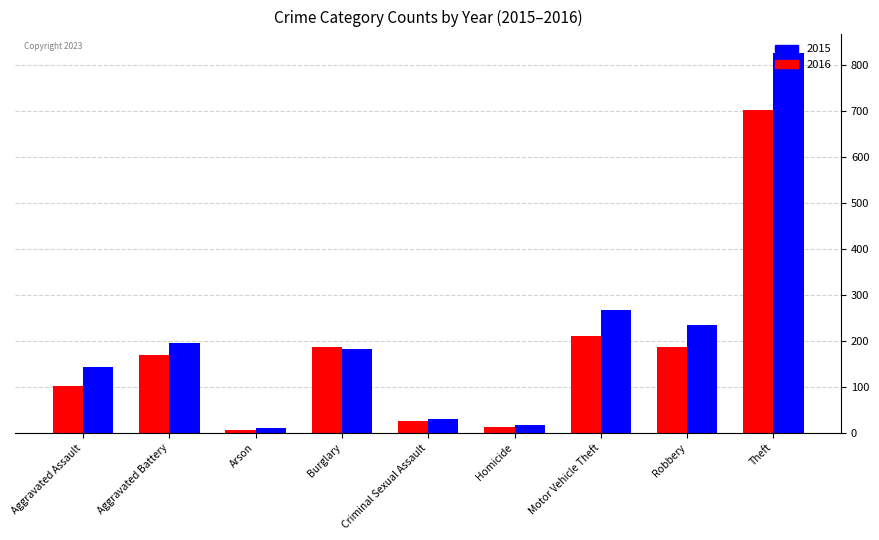

Where does the 2016 series first go above 183?

Aggravated Battery